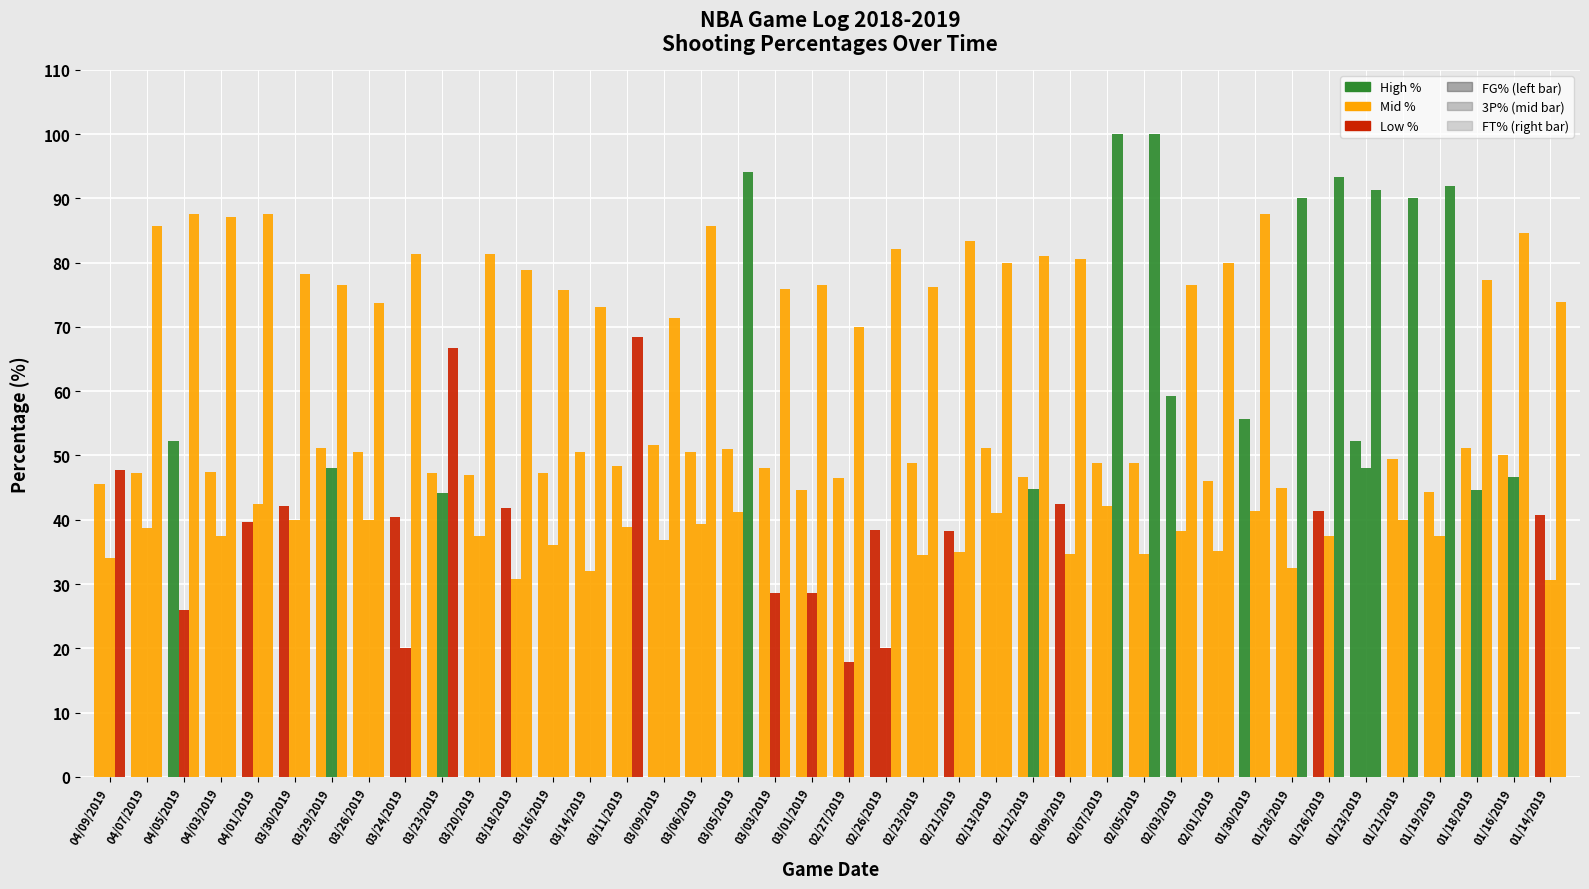

What is the value of the FG% bar at the 27th from the left?

42.4